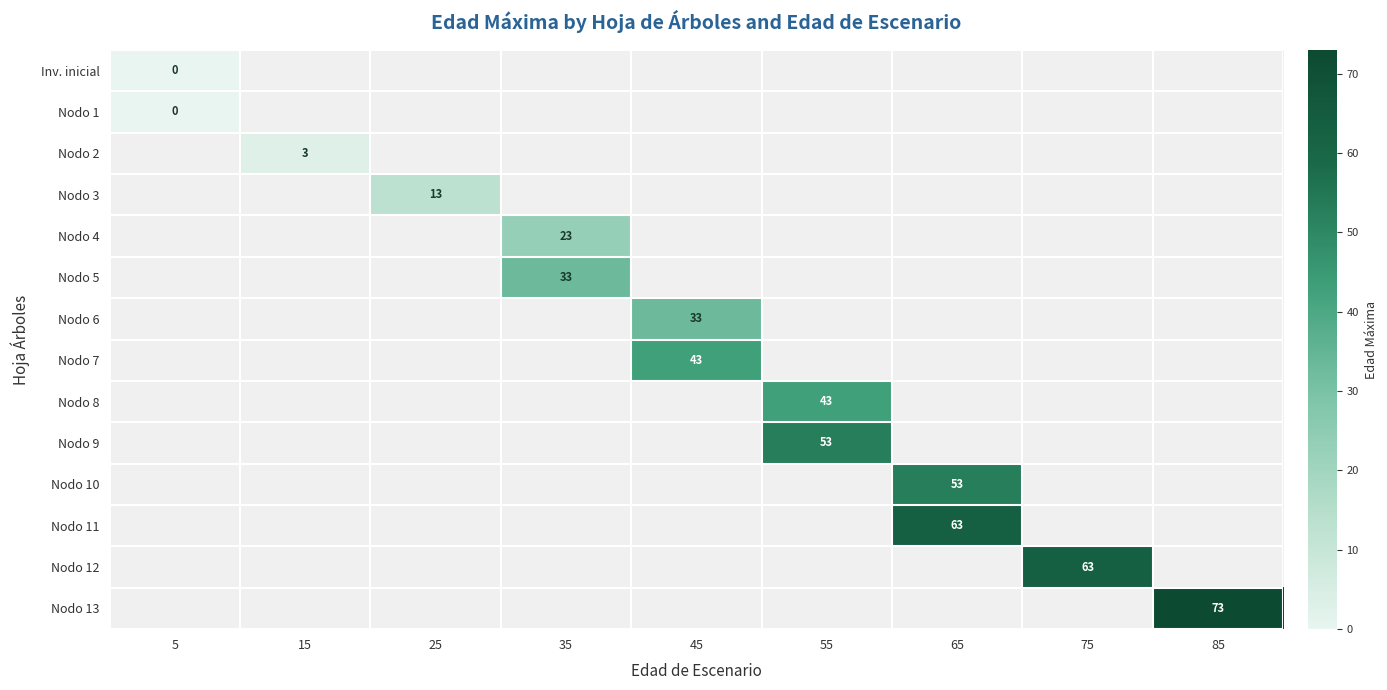

The Nodo 11 series shows 63 at 65. True or false?

True